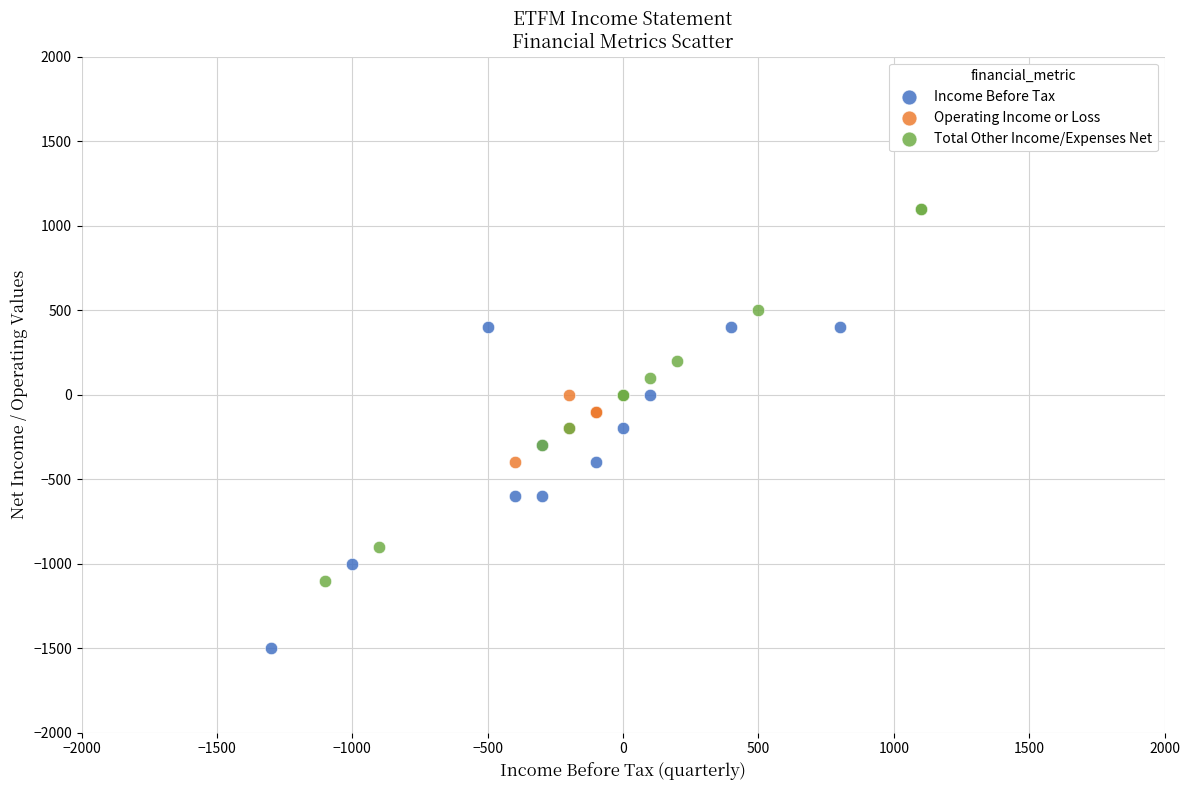

What are all the series names shown in the legend?

Income Before Tax, Operating Income or Loss, Total Other Income/Expenses Net